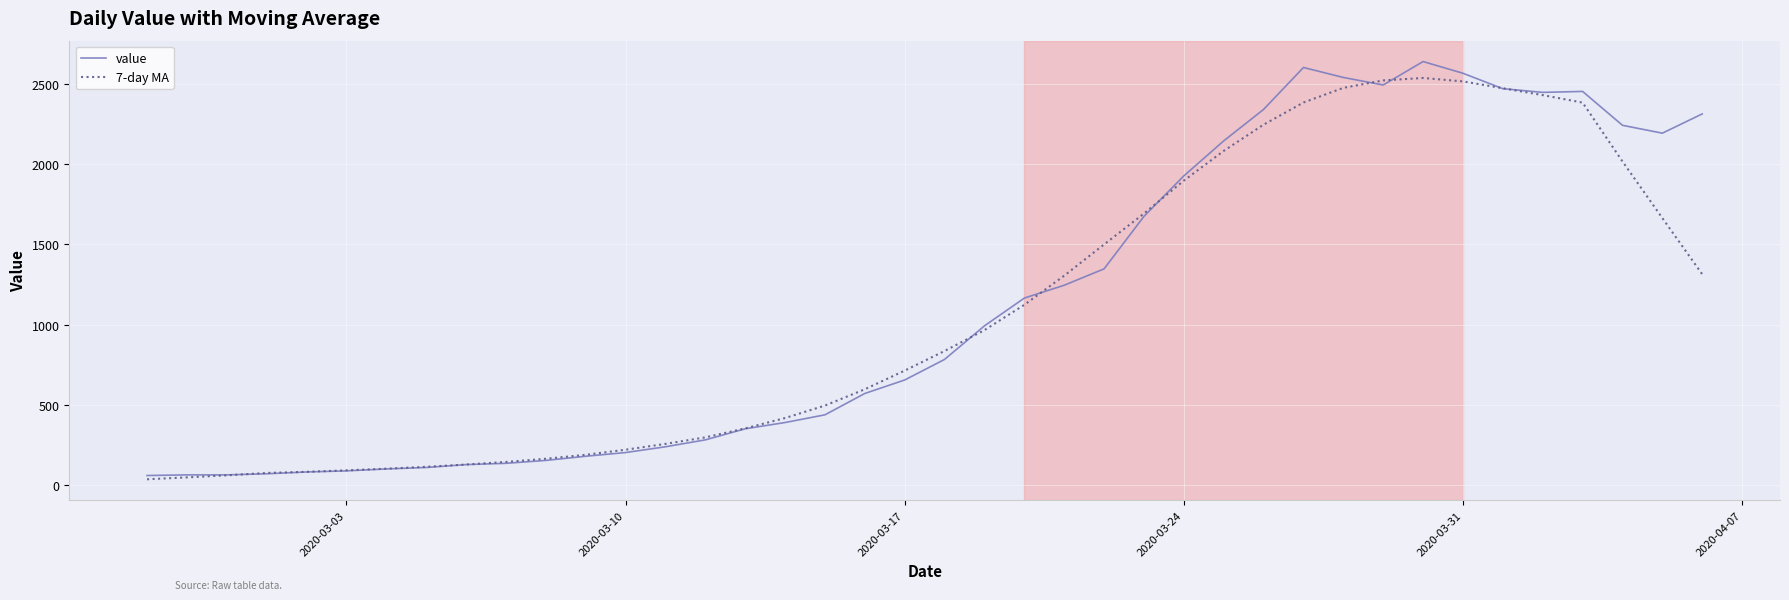

What is the smallest value displayed?

37.6